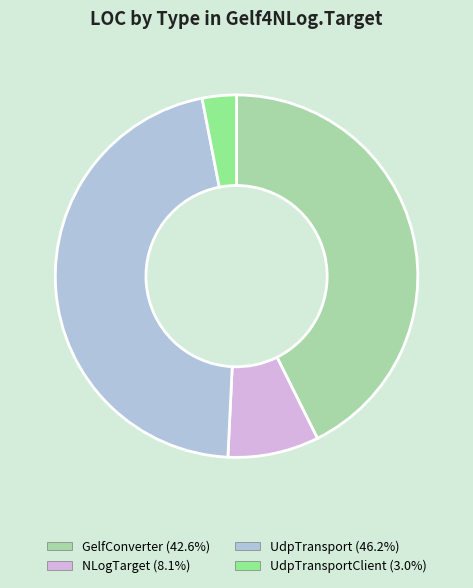

Is there any slice that represents more than half of the pie?

No